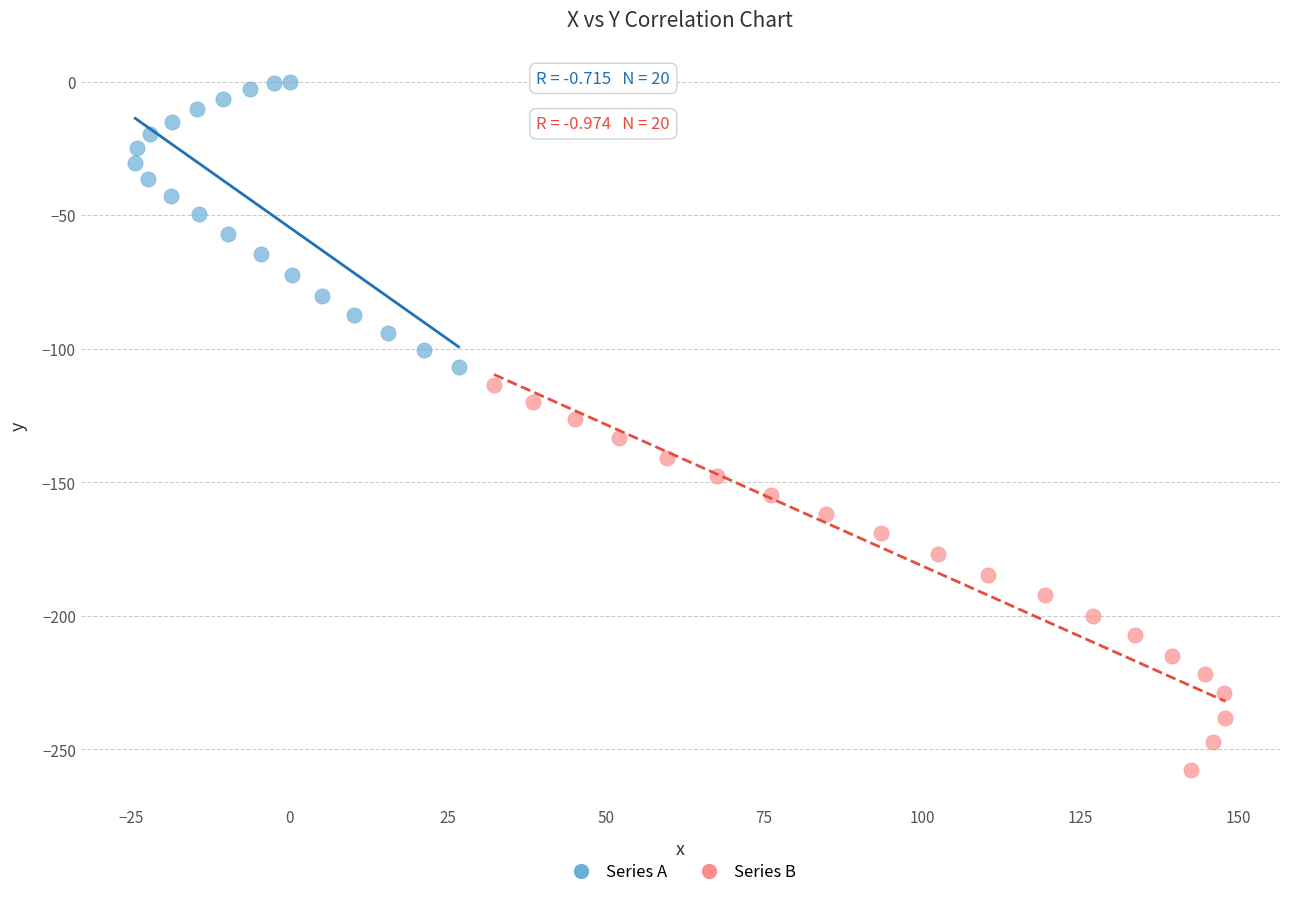

Which series reaches the maximum Y coordinate?

Series A